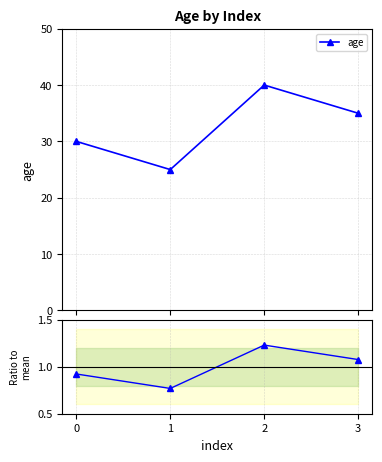

Which series has the widest spread of values?

age